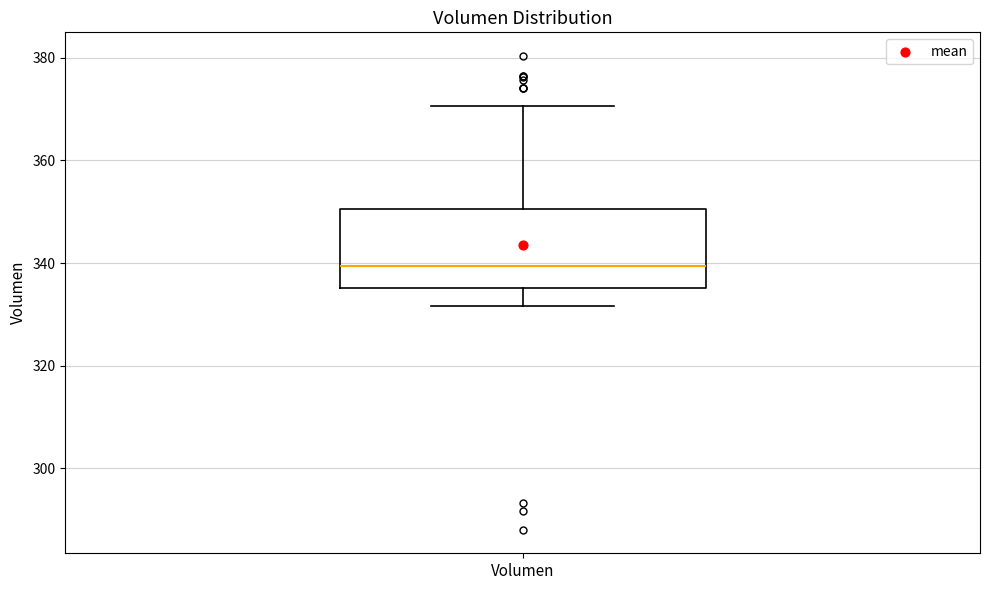

Read this box plot against the y-axis: the position of the median line, the range covered by the box, and the ends of both whiskers. The values are not printed on the chart, so give them approximately, as read against the axis.

median 340, box 336 to 350, whiskers 332 to 370